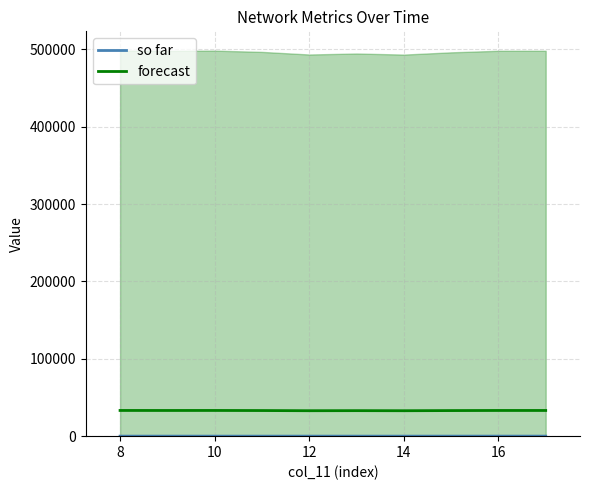

What is the highest value of the forecast series?

33210.3